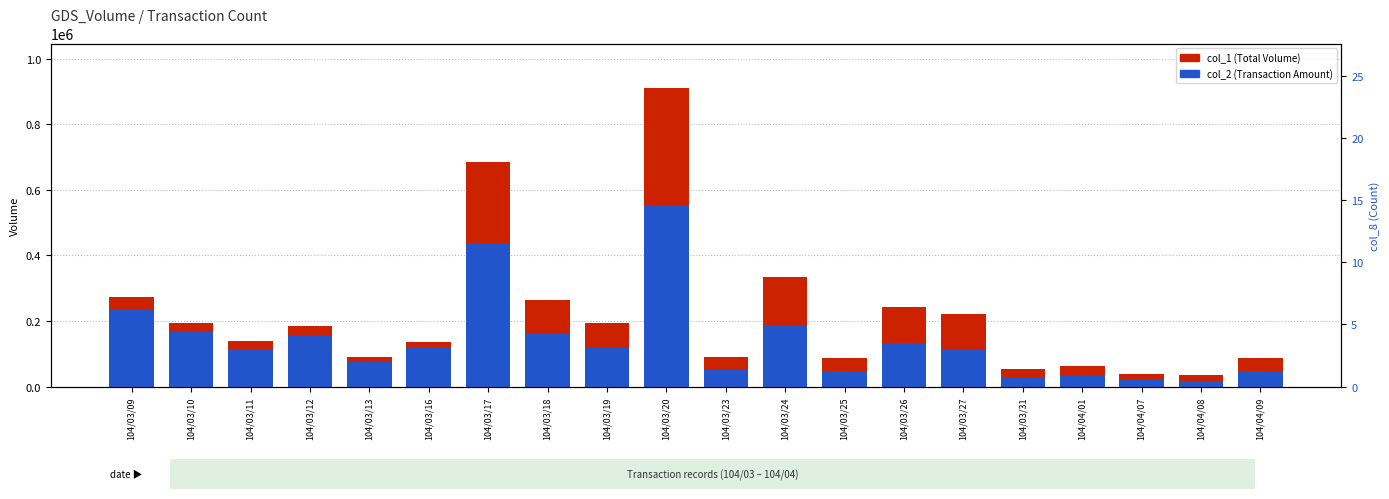

Which has a higher value, 104/03/24 or 104/03/20?

104/03/20